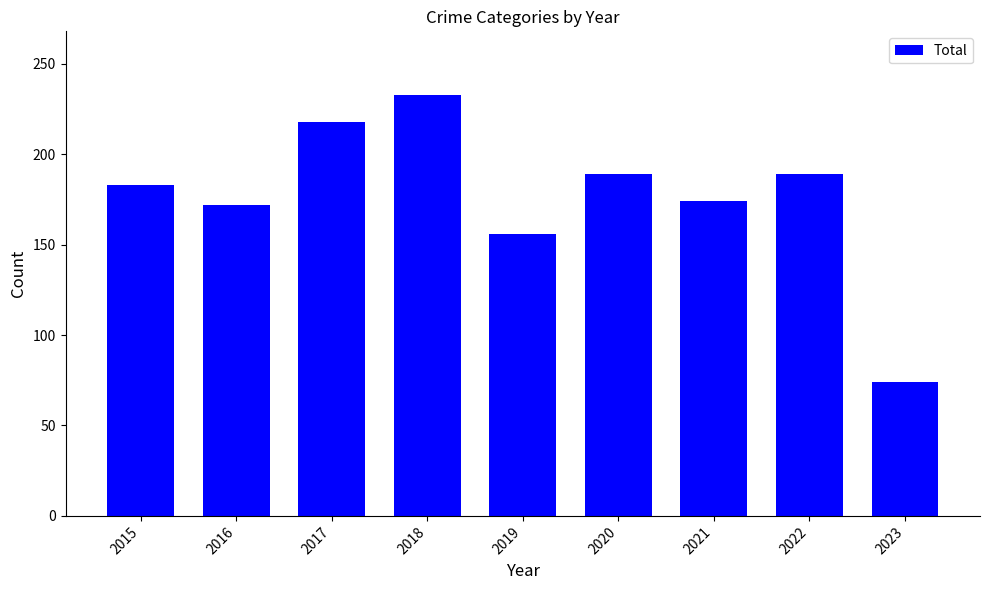

What is the average value?

176